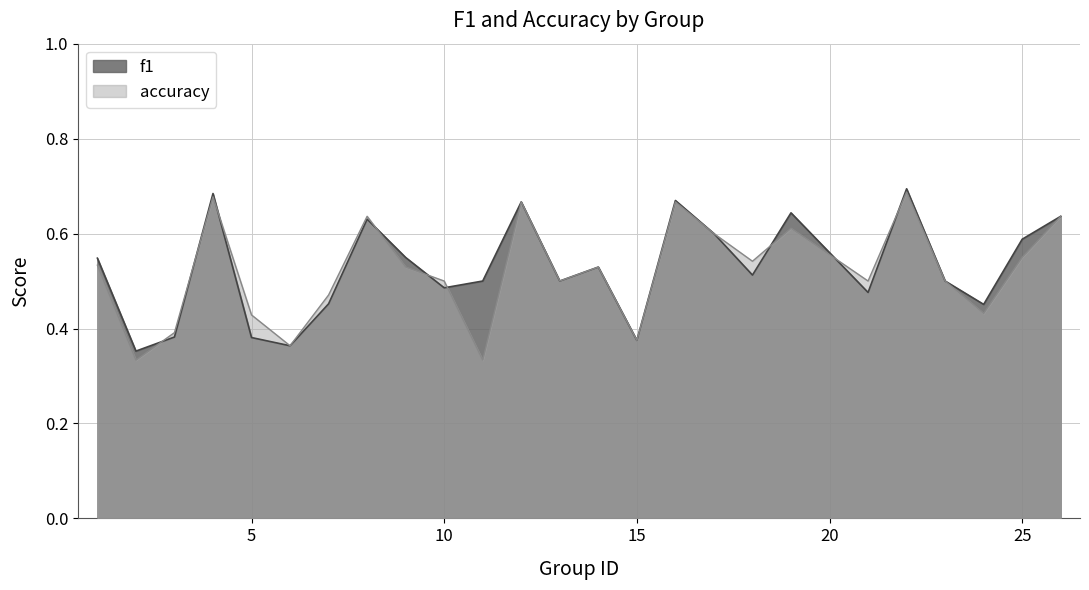

Where is accuracy nearest to the value 0?

2